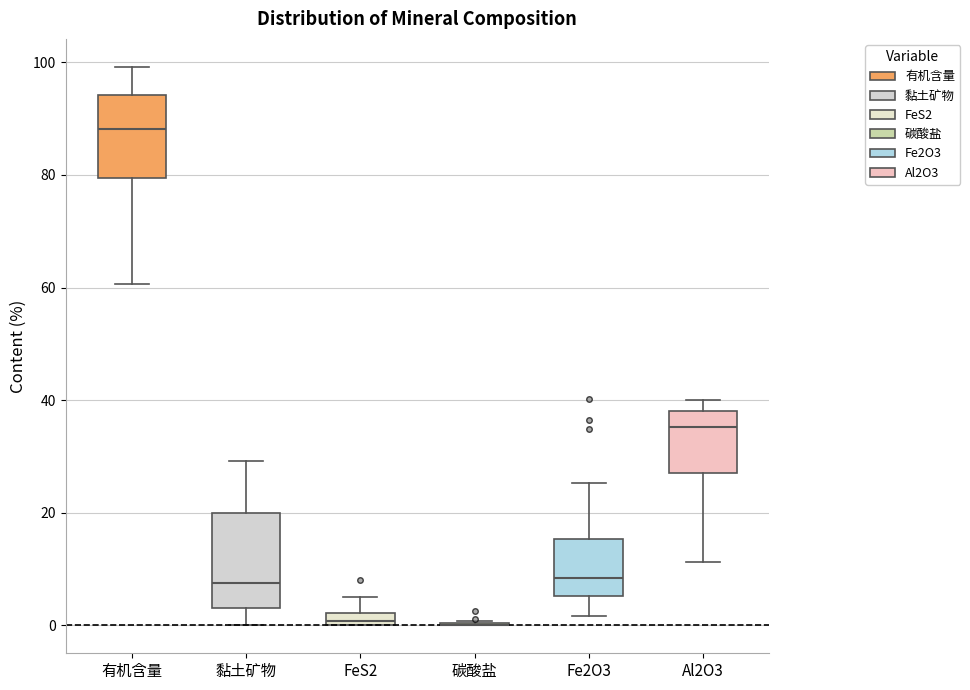

Where is the lower edge of the box for Fe2O3 on the y-axis? The values are not printed on the chart, so give them approximately, as read against the axis.

6